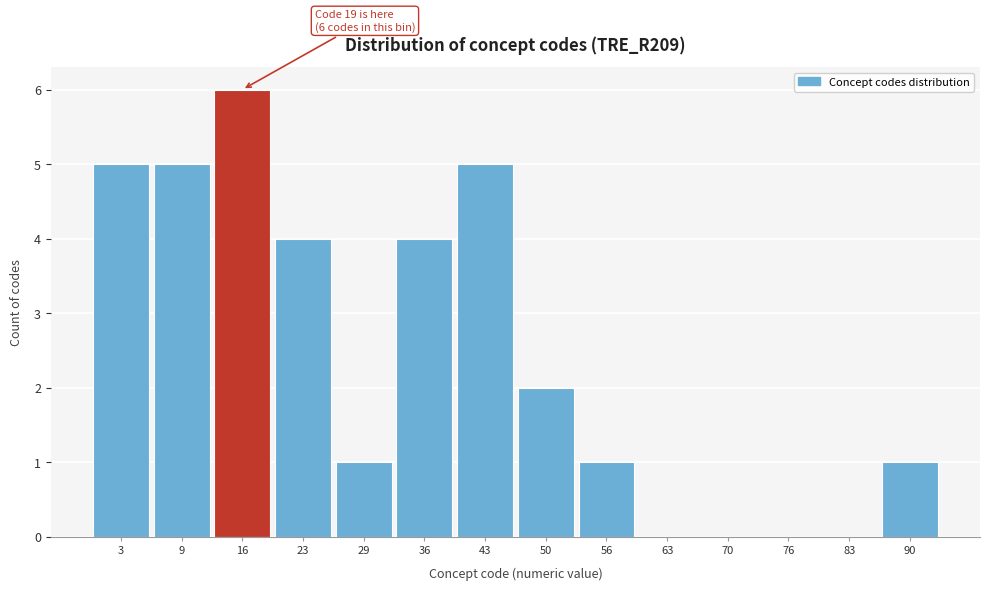

Reading left to right, transcribe all the data shown in this chart.

3=5	9=5	16=6	23=4	29=1	36=4	43=5	50=2	56=1	63=0	70=0	76=0	83=0	90=1